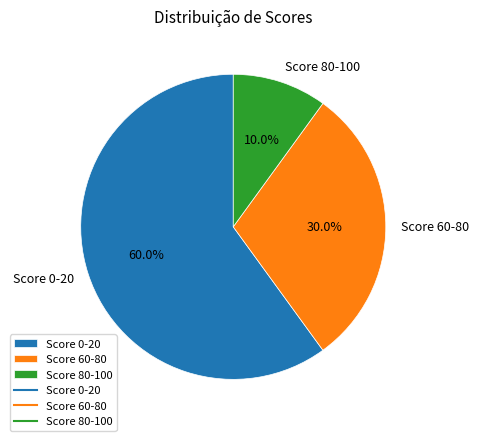

To the nearest percent, what is the combined percentage of Score 60-80 and Score 80-100?

40%